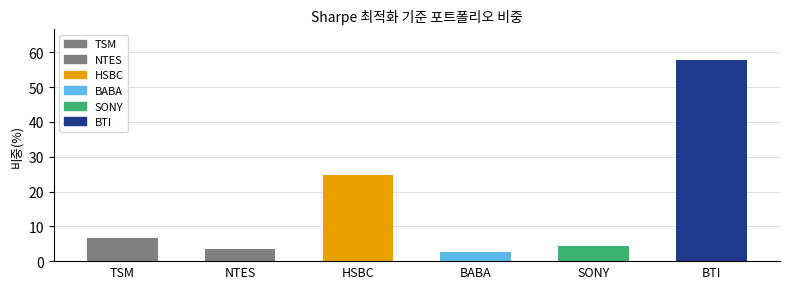

How many data points does each series have?

6